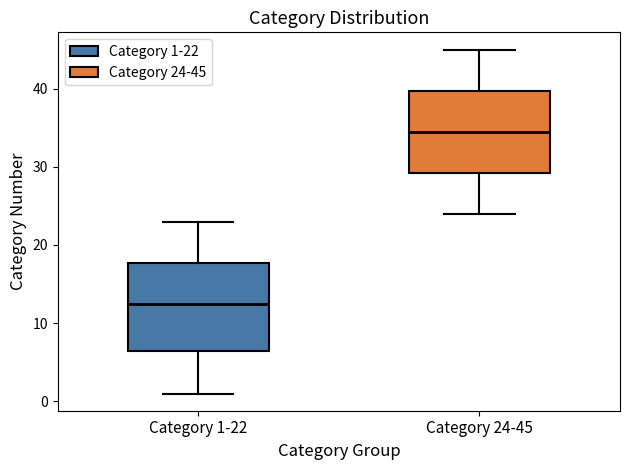

Reading left to right, read every box against the y-axis: the position of its median line, the range the box covers, and the ends of its whiskers. The values are not printed on the chart, so give them approximately, as read against the axis.

Category 1-22: median 13, box 7 to 18, whiskers 1 to 23
Category 24-45: median 35, box 29 to 40, whiskers 24 to 45